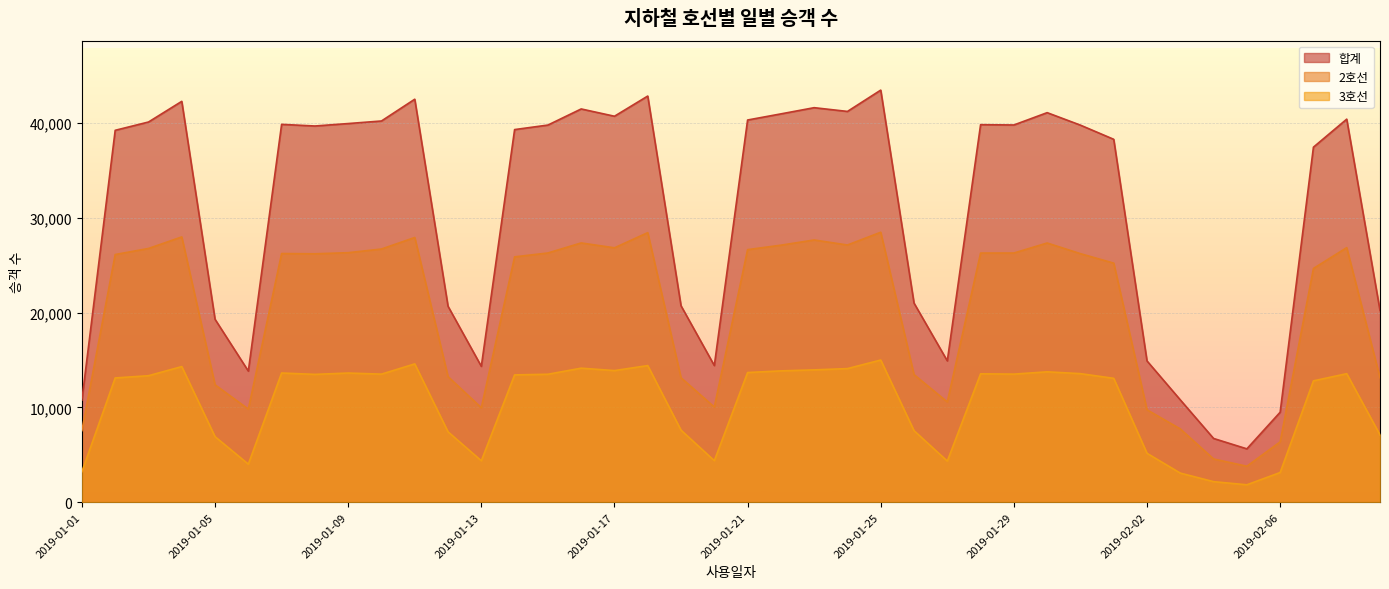

Rank the categories by 3호선 value from lowest to highest.

2019-02-05, 2019-02-04, 2019-02-03, 2019-02-06, 2019-01-01, 2019-01-06, 2019-01-27, 2019-01-13, 2019-01-20, 2019-02-02, 2019-01-05, 2019-02-09, 2019-01-12, 2019-01-26, 2019-01-19, 2019-02-07, 2019-02-01, 2019-01-02, 2019-01-03, 2019-01-14, 2019-01-08, 2019-01-15, 2019-01-10, 2019-01-29, 2019-01-28, 2019-02-08, 2019-01-31, 2019-01-09, 2019-01-07, 2019-01-21, 2019-01-30, 2019-01-22, 2019-01-17, 2019-01-23, 2019-01-24, 2019-01-16, 2019-01-04, 2019-01-18, 2019-01-11, 2019-01-25